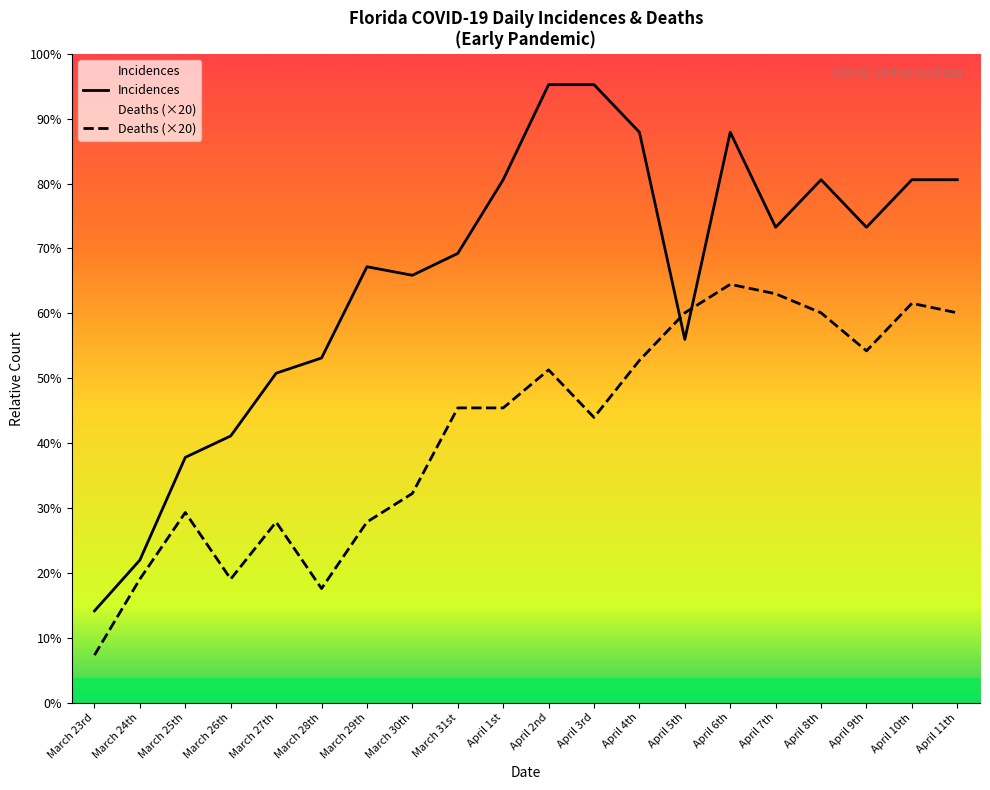

Read the Incidences value at April 6th.

1200